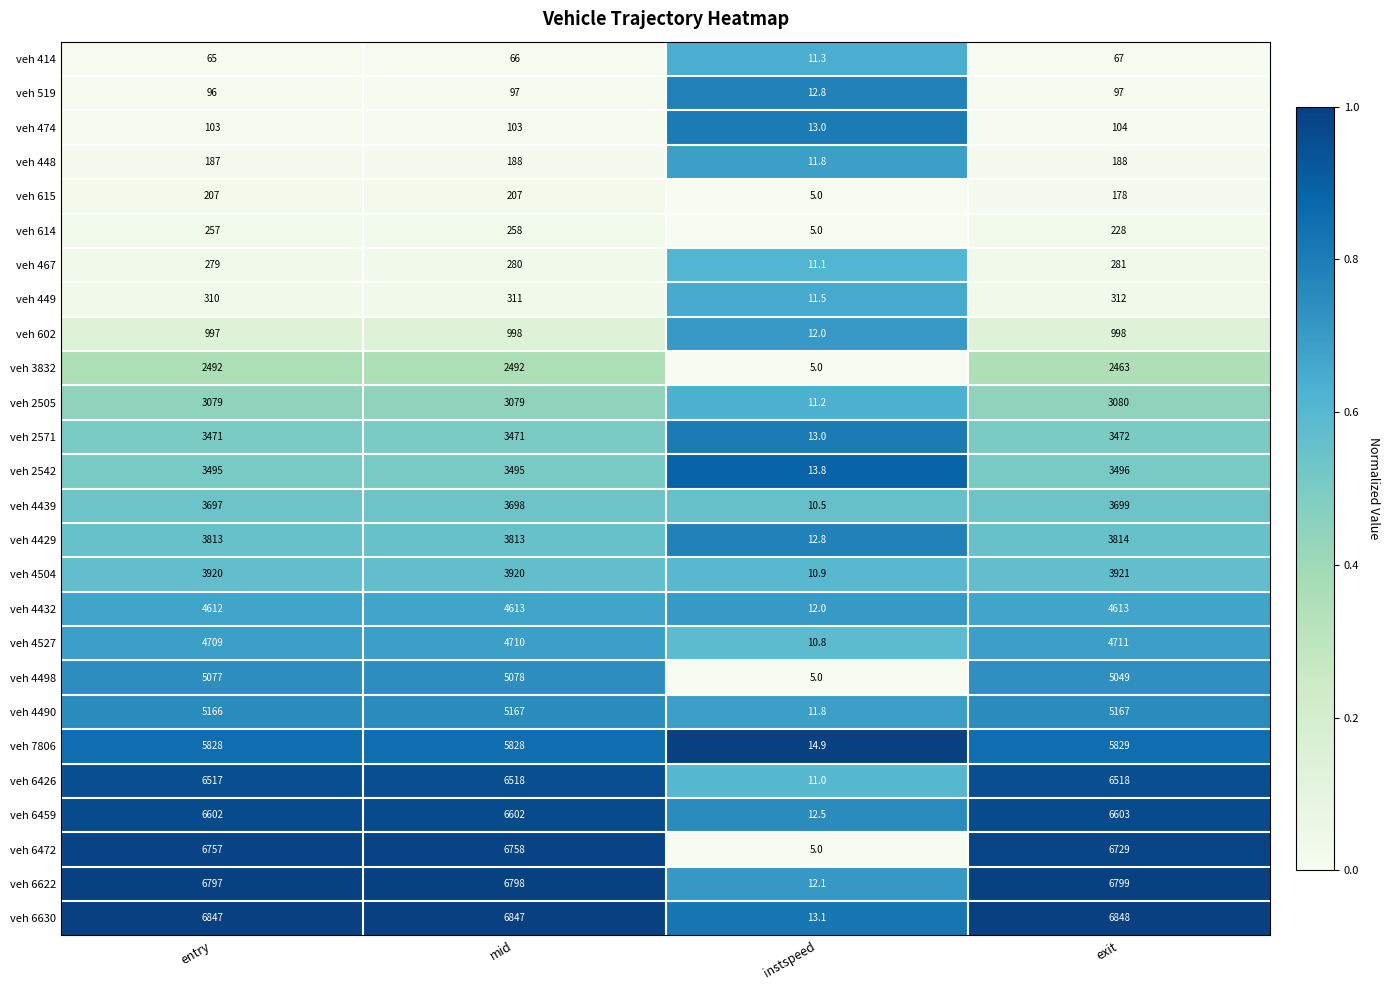

Rank the series at mid from lowest to highest value.

veh 414, veh 519, veh 474, veh 448, veh 615, veh 614, veh 467, veh 449, veh 602, veh 3832, veh 2505, veh 2571, veh 2542, veh 4439, veh 4429, veh 4504, veh 4432, veh 4527, veh 4498, veh 4490, veh 7806, veh 6426, veh 6459, veh 6472, veh 6622, veh 6630